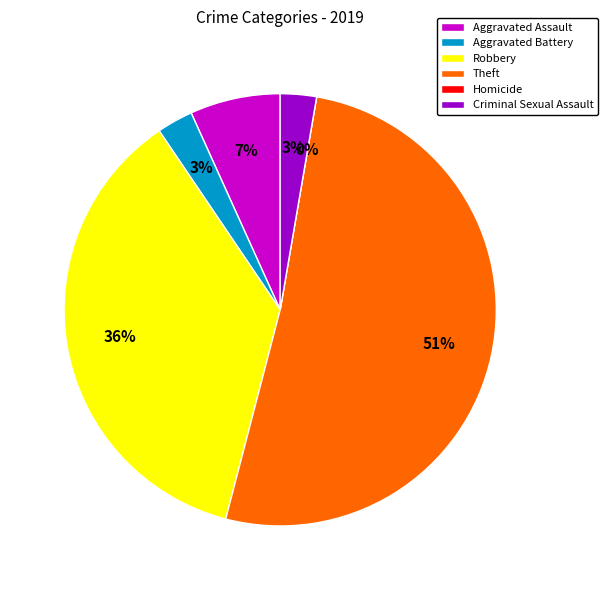

What is the largest slice in the pie chart?

Theft